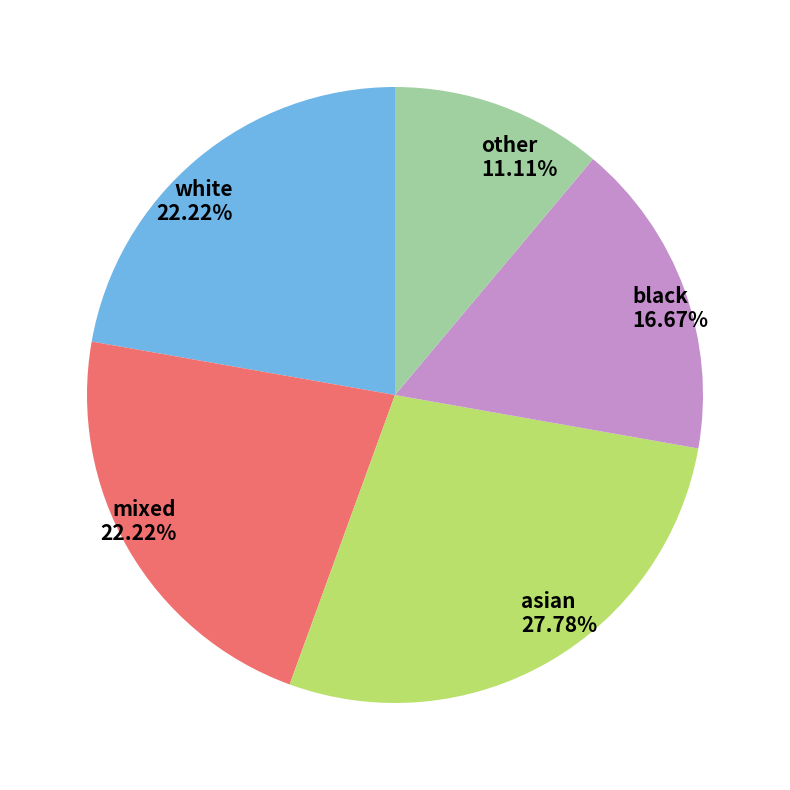

Which category has the biggest portion of the pie?

asian